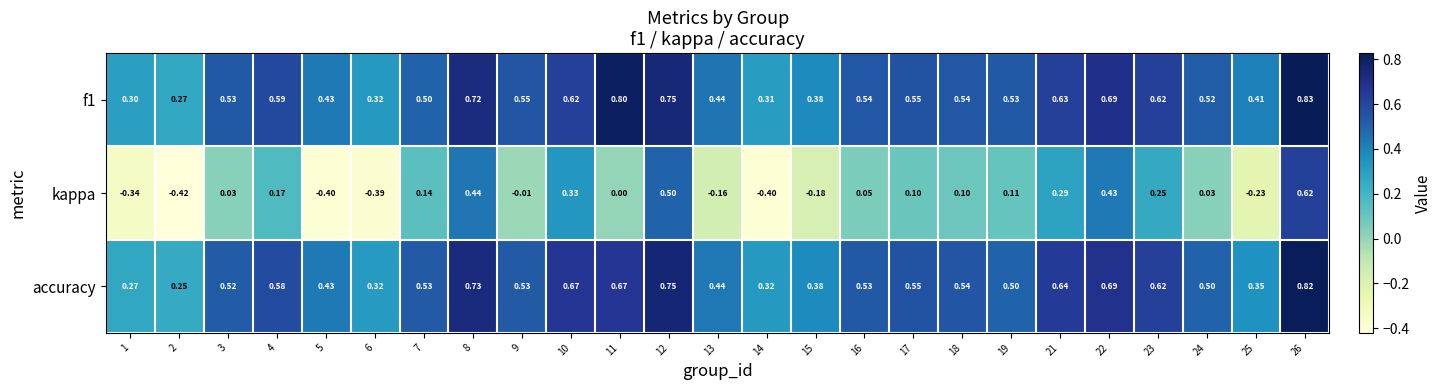

What is the difference between the highest and lowest values at 11?

0.8